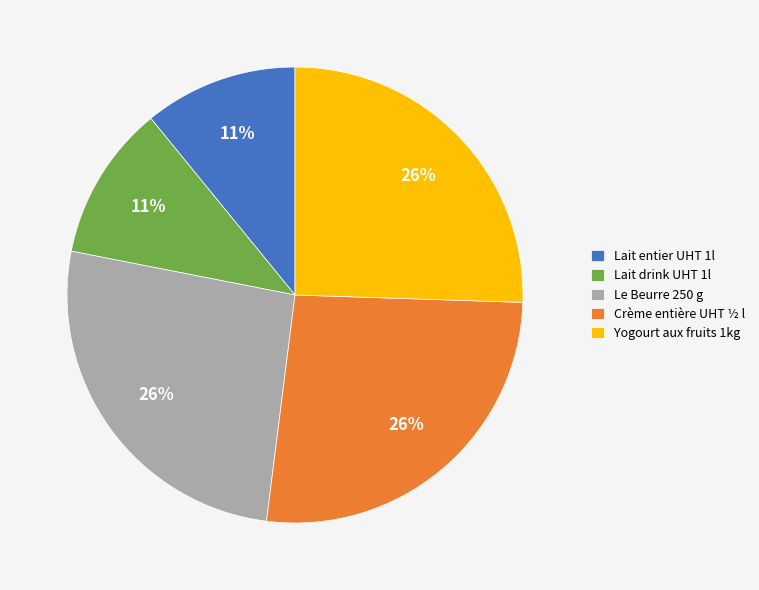

Is Yogourt aux fruits 1kg the majority of the pie?

No